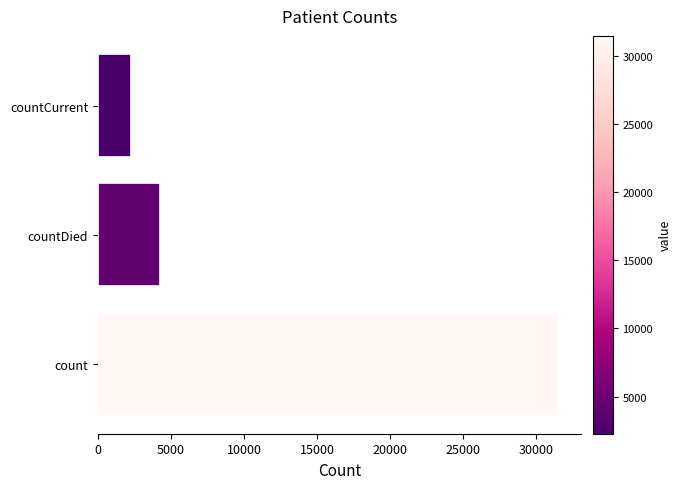

Rank the categories by value from highest to lowest.

count, countDied, countCurrent